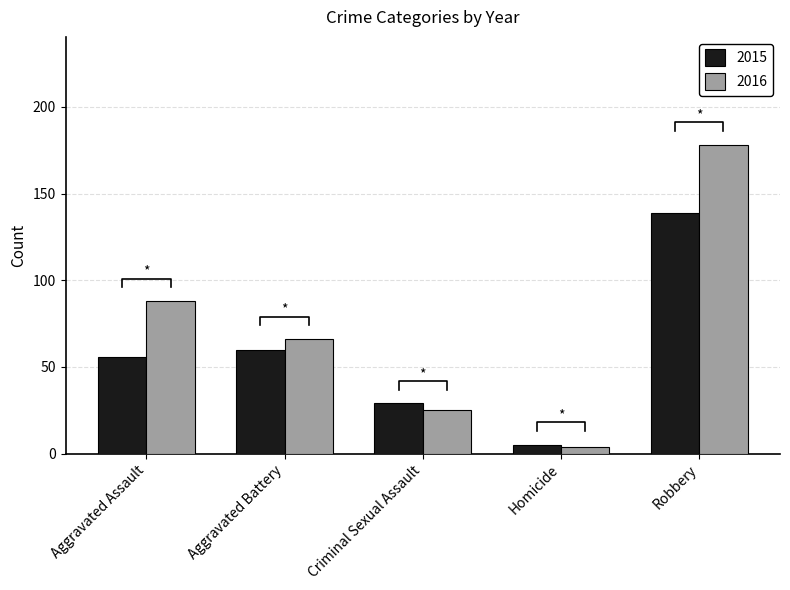

The 2016 series shows 4 at Homicide. True or false?

True